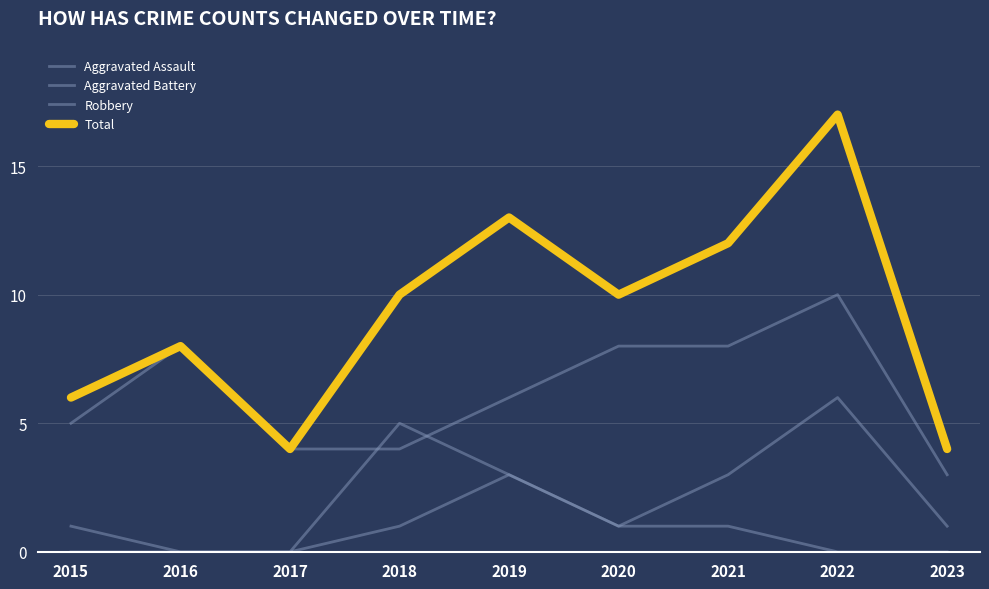

Count the number of categories in the chart.

9